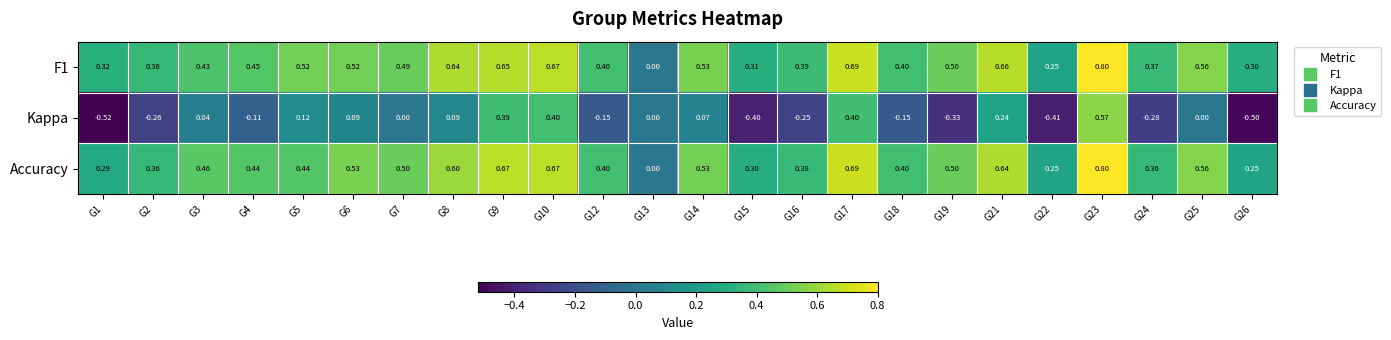

Which series has the widest spread of values?

Kappa